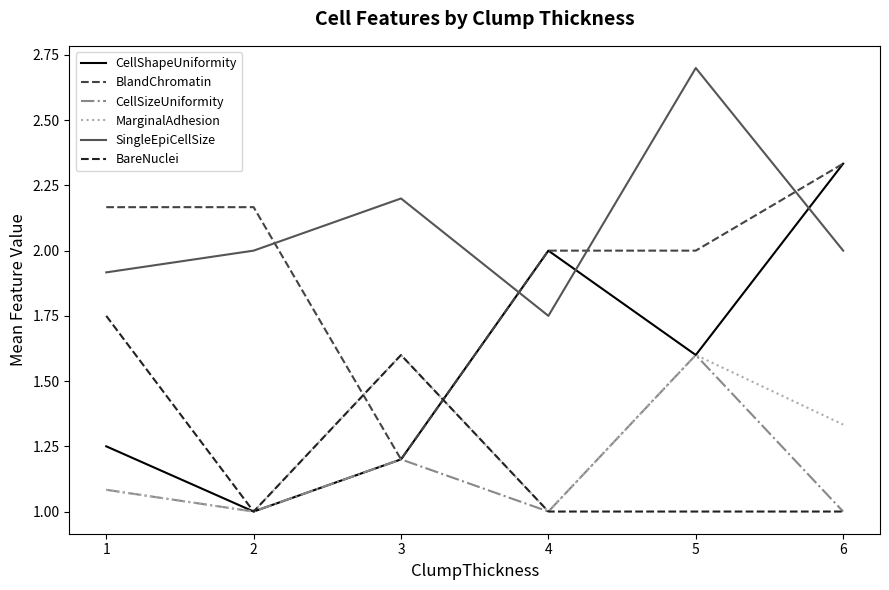

What is the smallest value displayed?

1.0